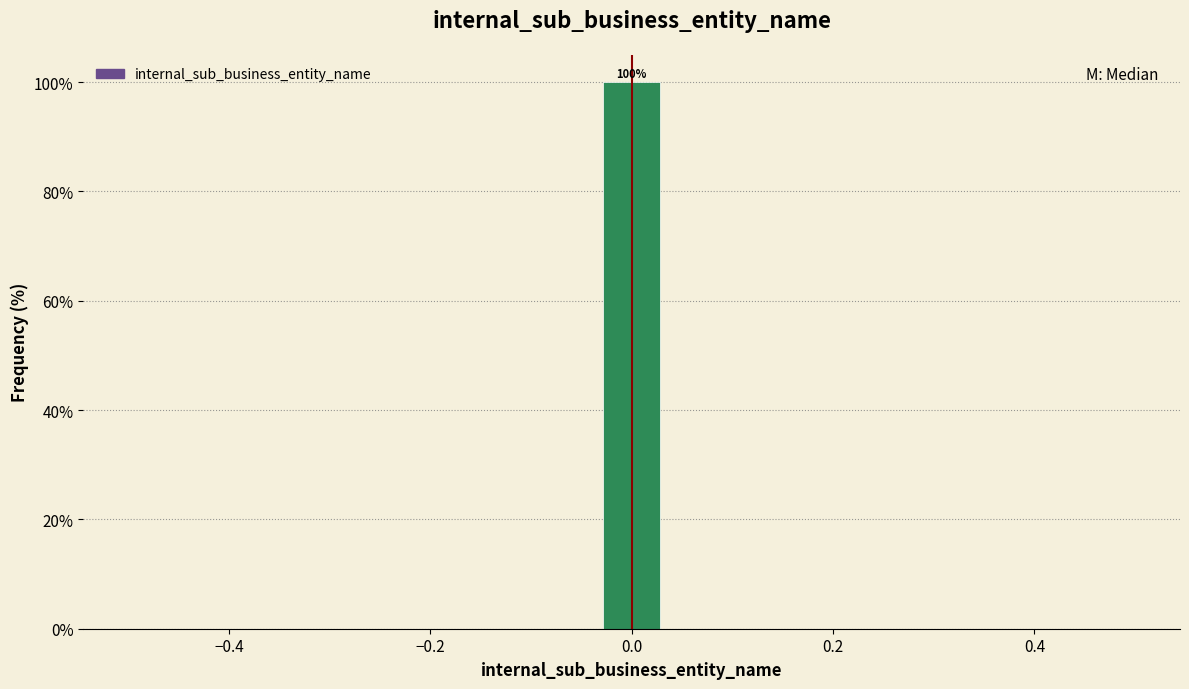

Read against the x-axis, roughly where is the centre of the tallest bar?

0.00